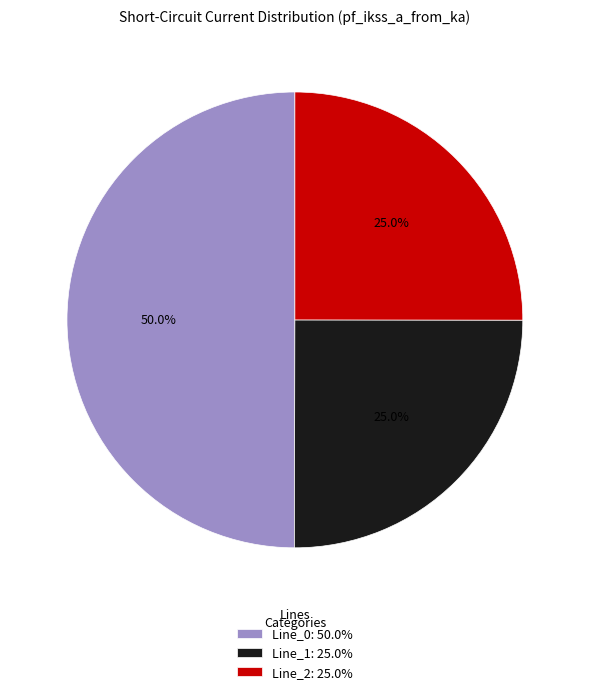

Is Line_1 the majority of the pie?

No